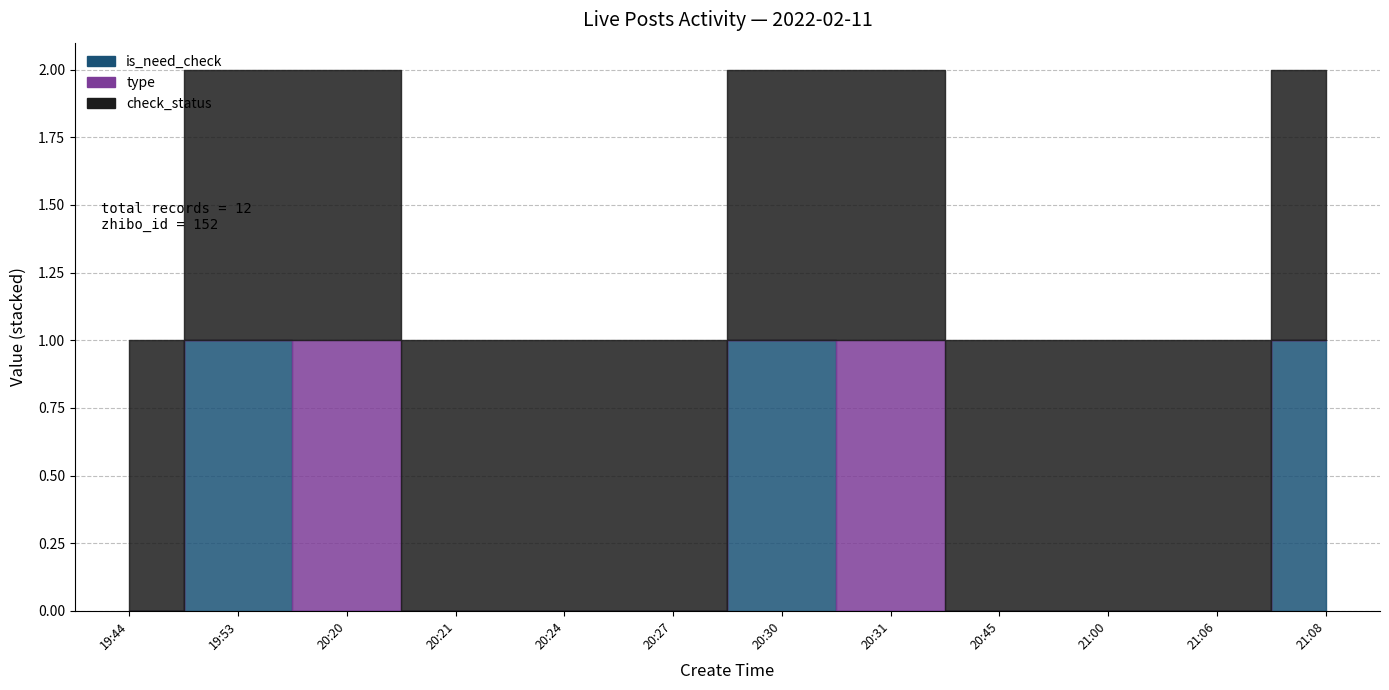

Reading left to right, extract all data points from this chart.

is_need_check: 0	1	0	0	0	0	1	0	0	0	0	1
type: 0	0	1	0	0	0	0	1	0	0	0	0